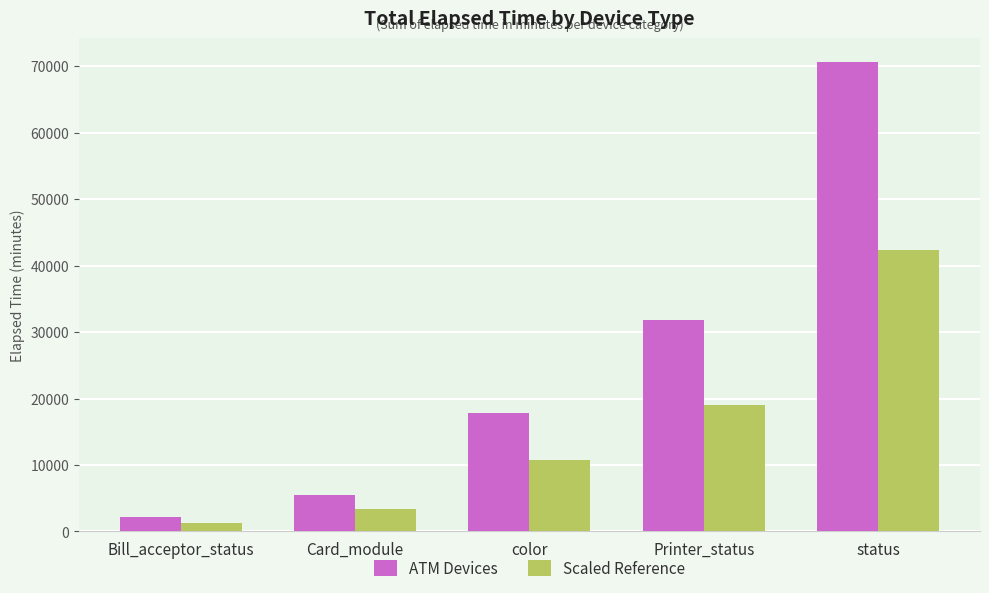

What is the value of the ATM Devices bar at the 2nd from the left?

5551.0